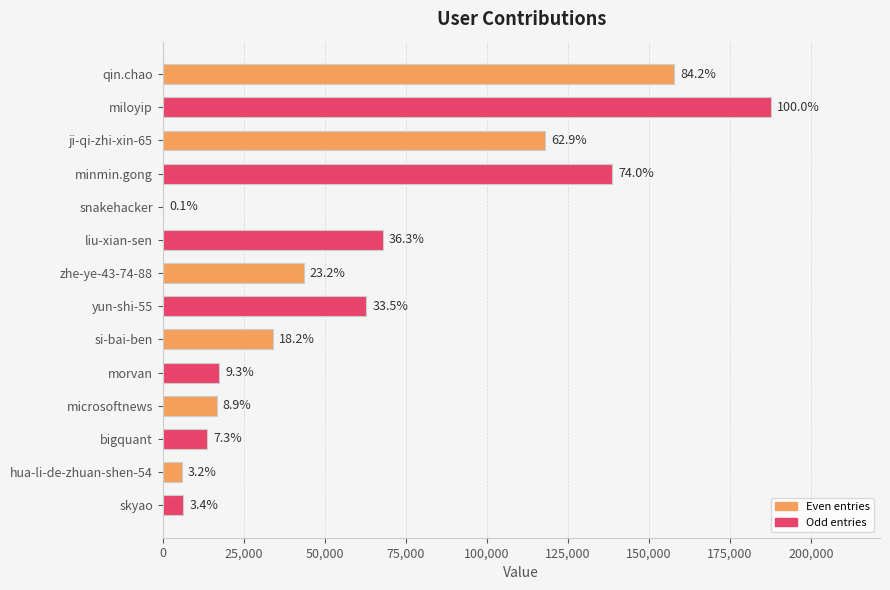

Are the bars horizontal?

Yes